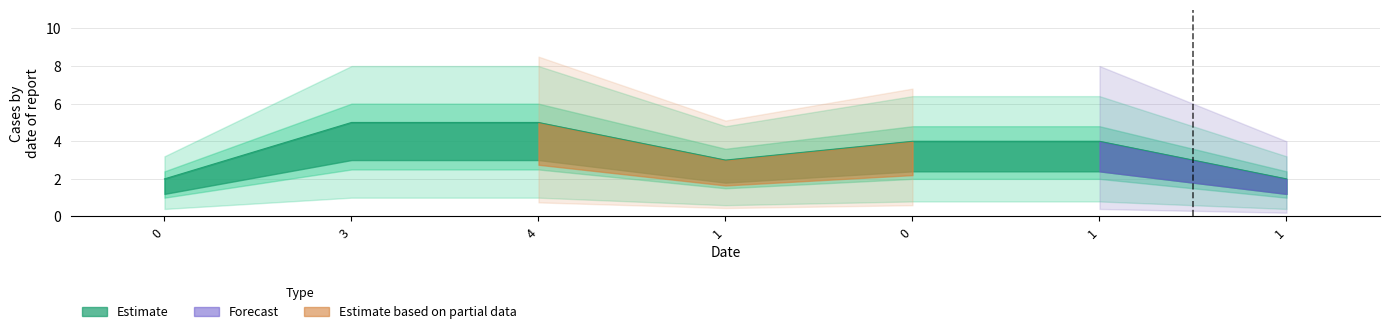

What is the sum of all values?

25